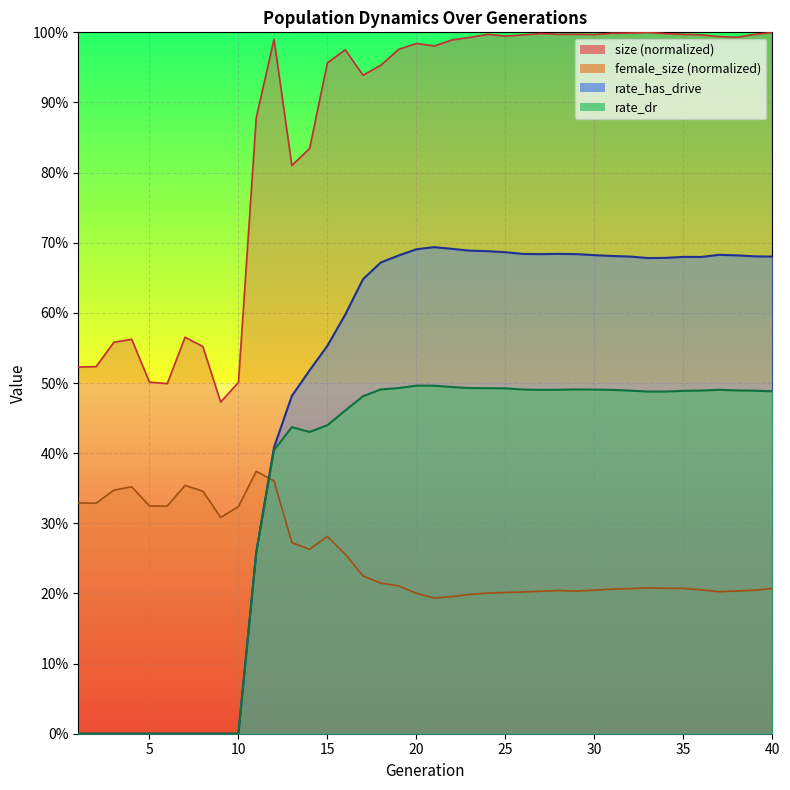

Which series has the largest total across all categories?

size (normalized)